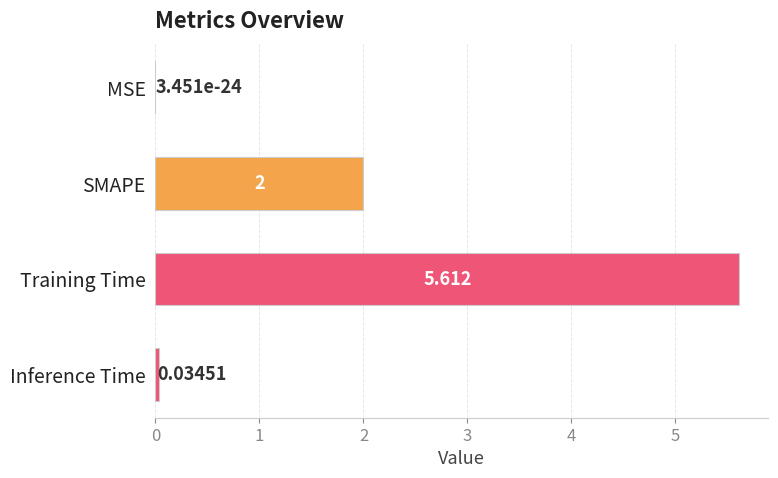

How many distinct data groups are displayed?

1